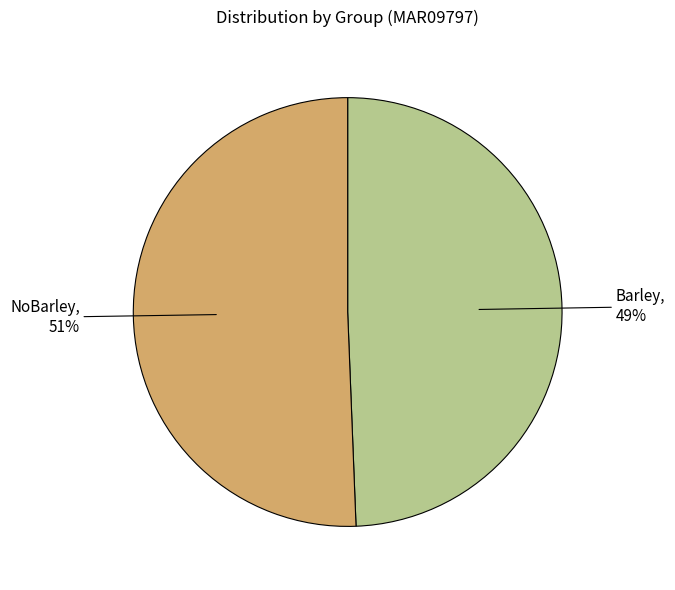

To the nearest percent, what is the average slice percentage?

50%